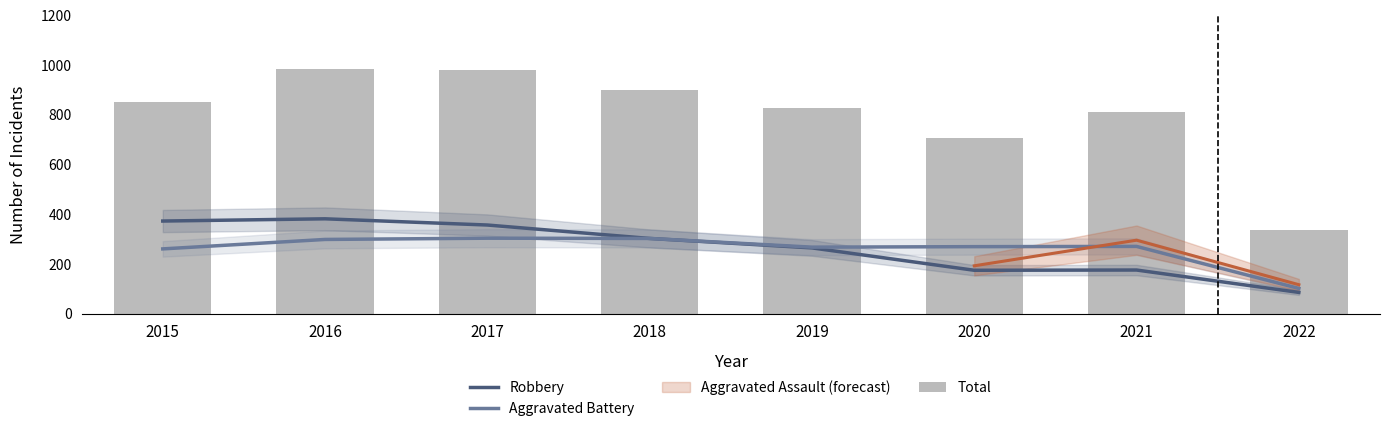

At which label does Aggravated Battery first exceed 270?

2016